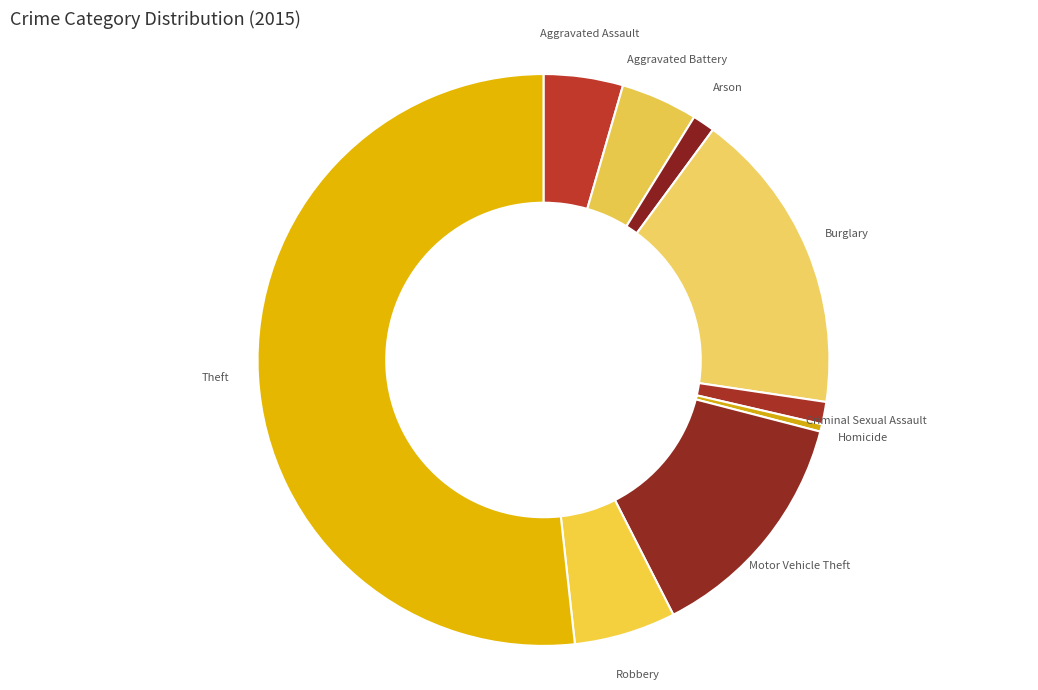

What is the largest slice in the pie chart?

Theft